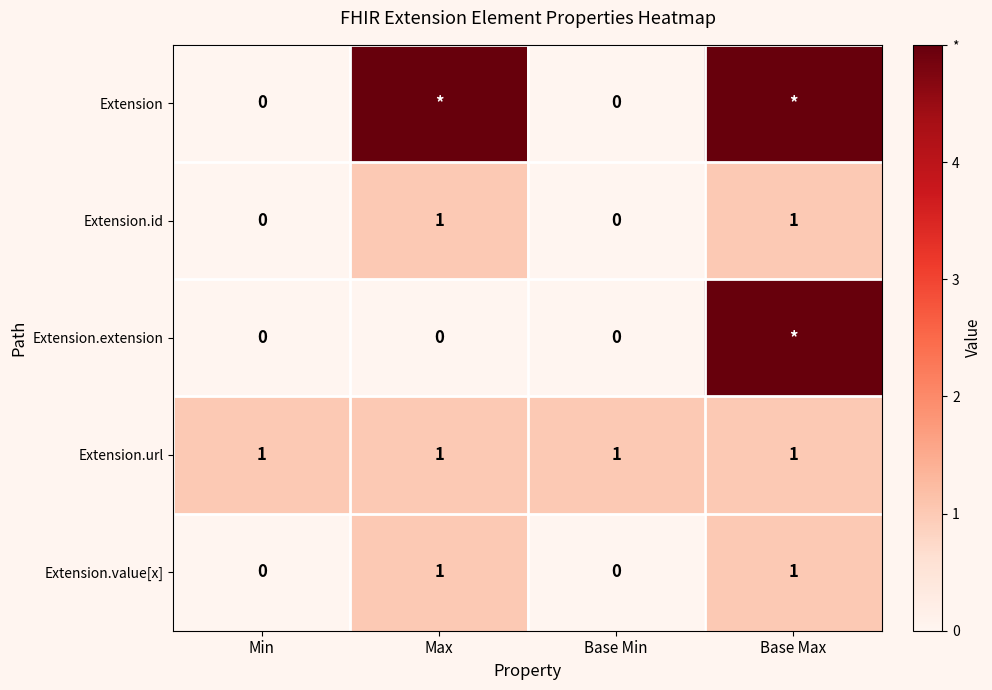

The Extension.id series shows 0 at Min. True or false?

True